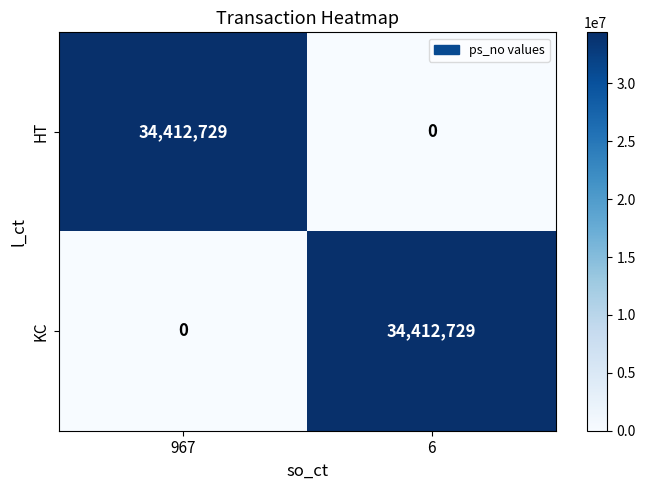

What is the spread (max minus min) of values at 6?

34412729